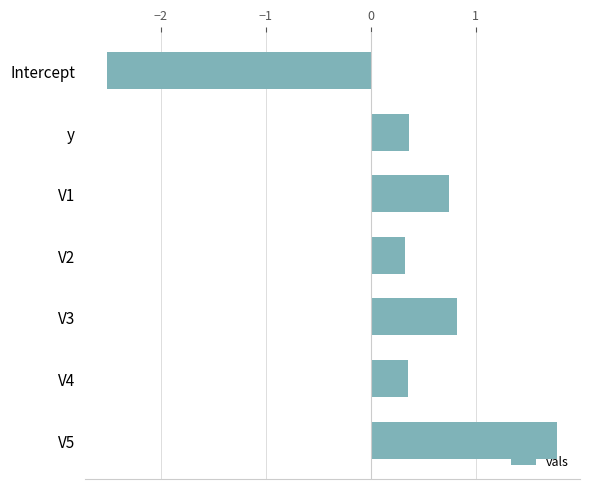

Count the number of categories in the chart.

7